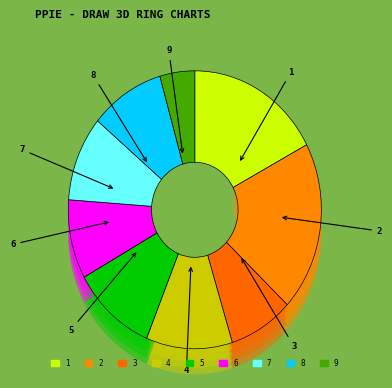

The 2 slice represents 20% of the pie. True or false?

True